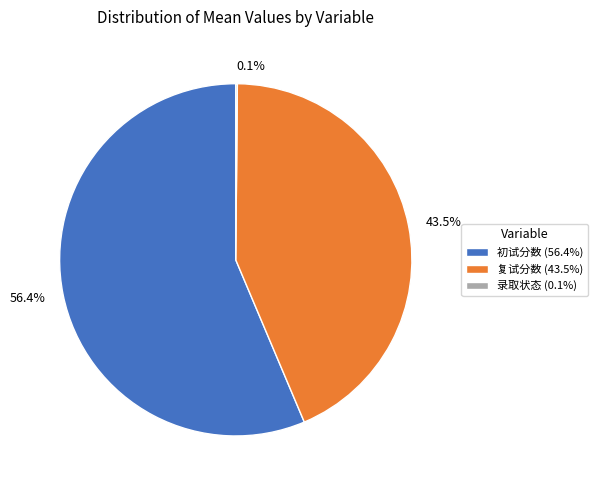

Which has a higher value, 初试分数 (56.4%) or 复试分数 (43.5%)?

初试分数 (56.4%)